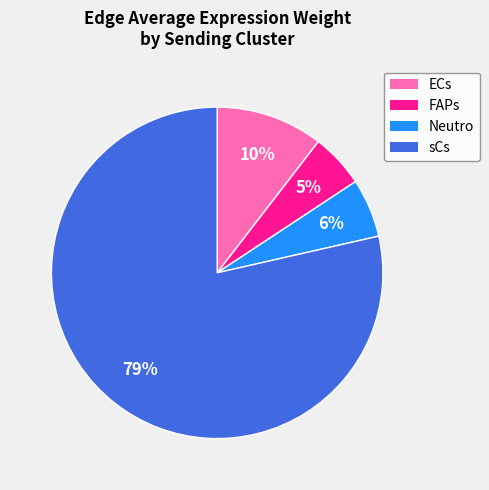

To the nearest percent, what portion does Neutro represent?

6%